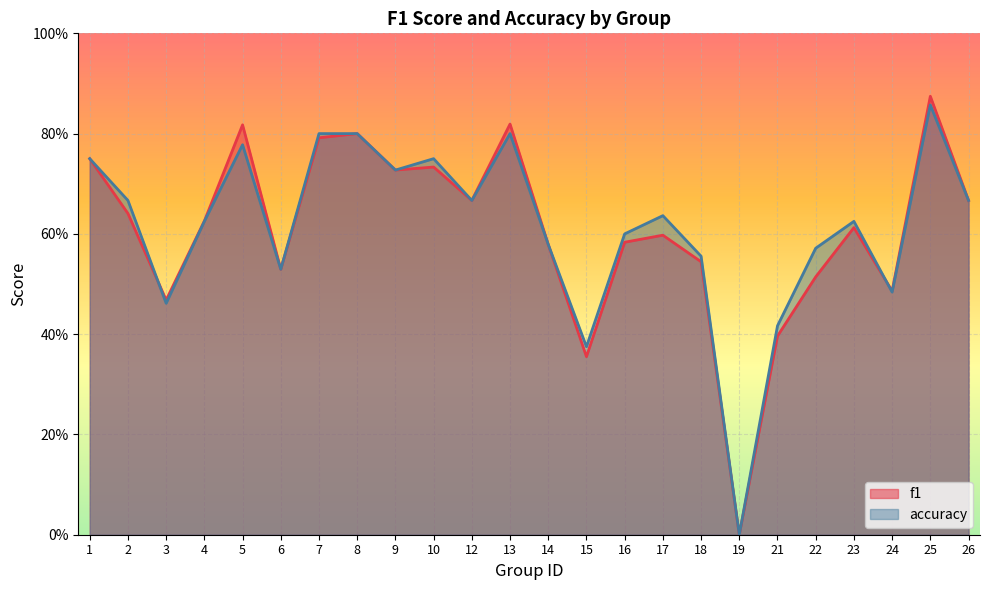

Where is the first local minimum for f1?

3